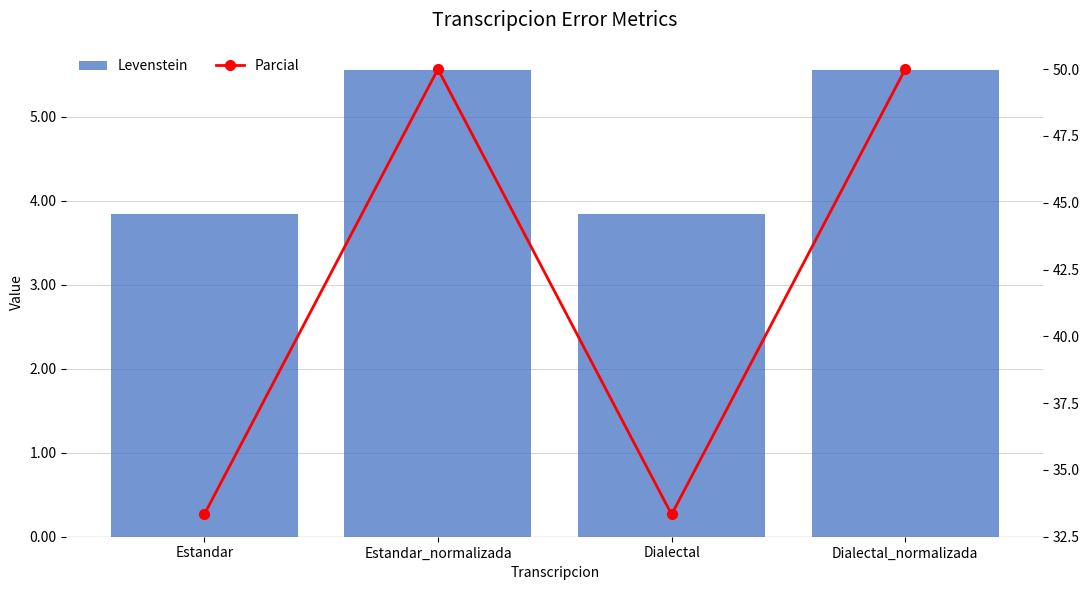

What is the label of the 4th bar from the right?

Estandar